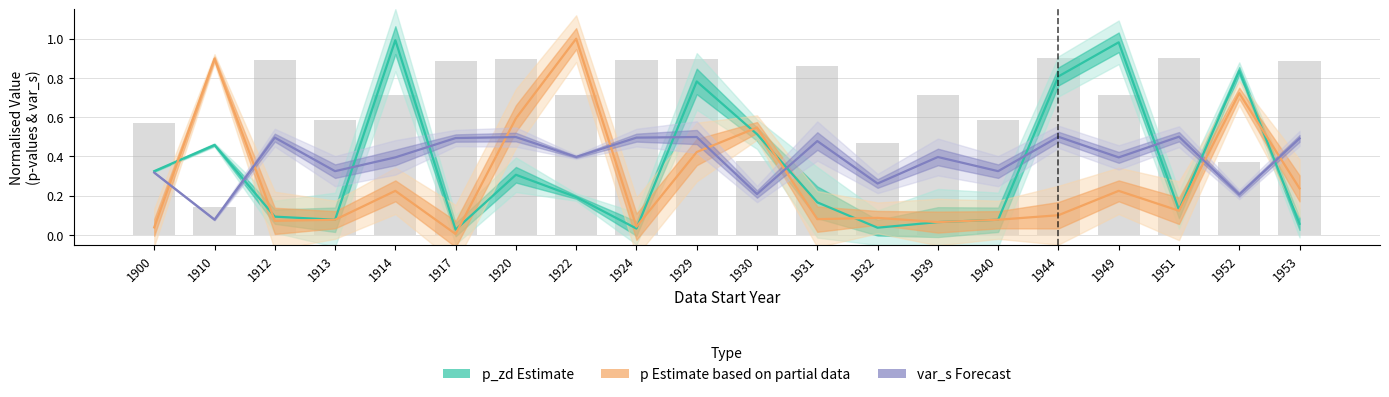

What is the sum of the p (Estimate based on partial data) values at 1931 and 1900?

0.1